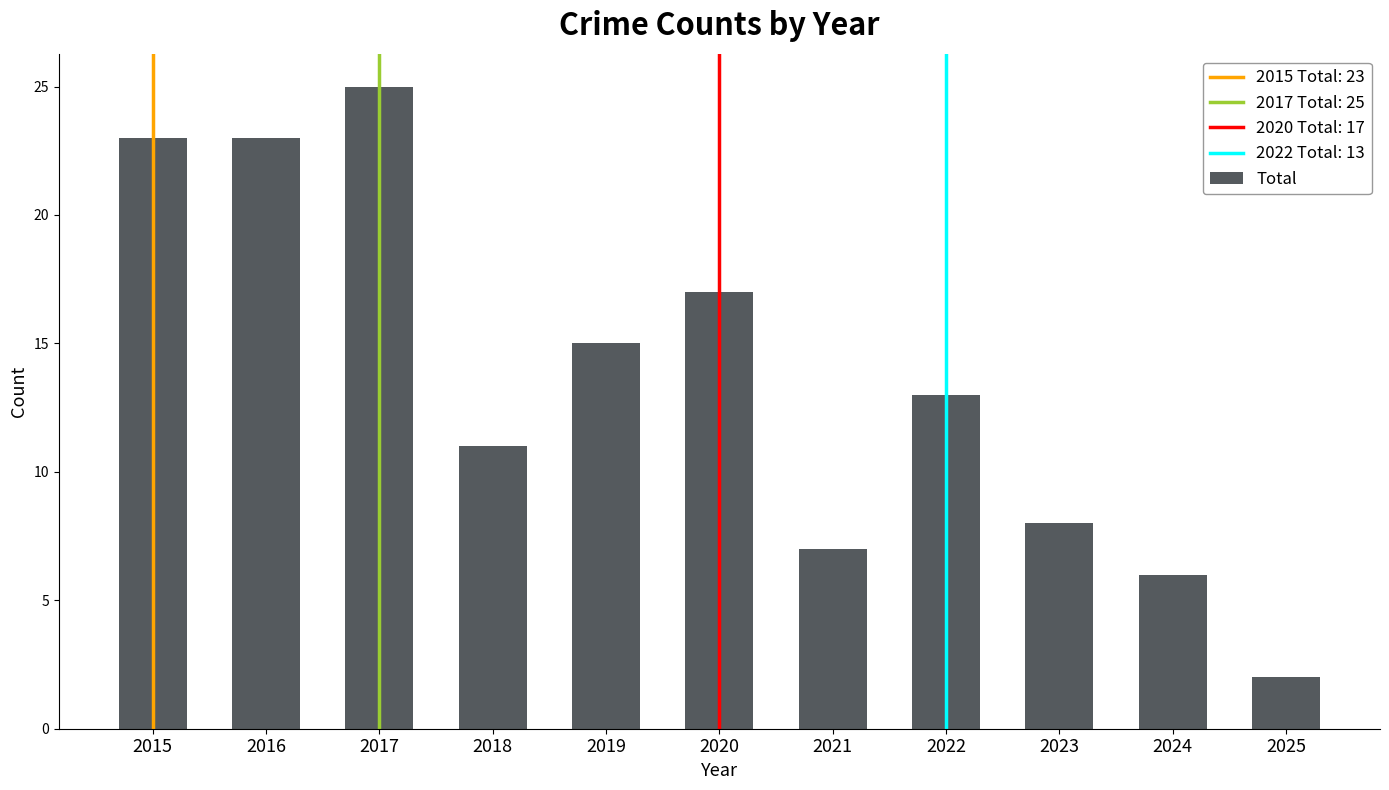

At which label does the data first exceed 13?

2015